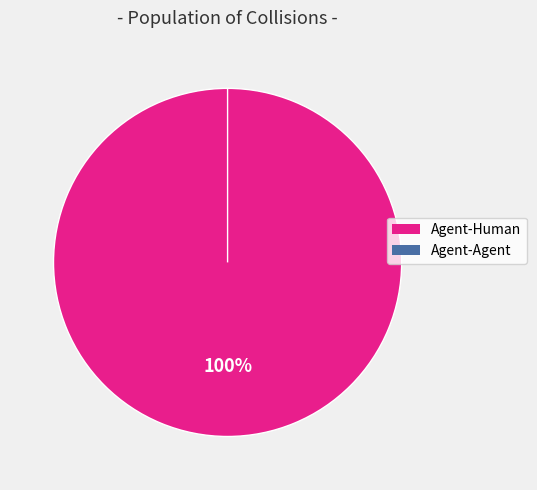

What is the smallest slice in the pie chart?

Agent-Agent (0 collisions)